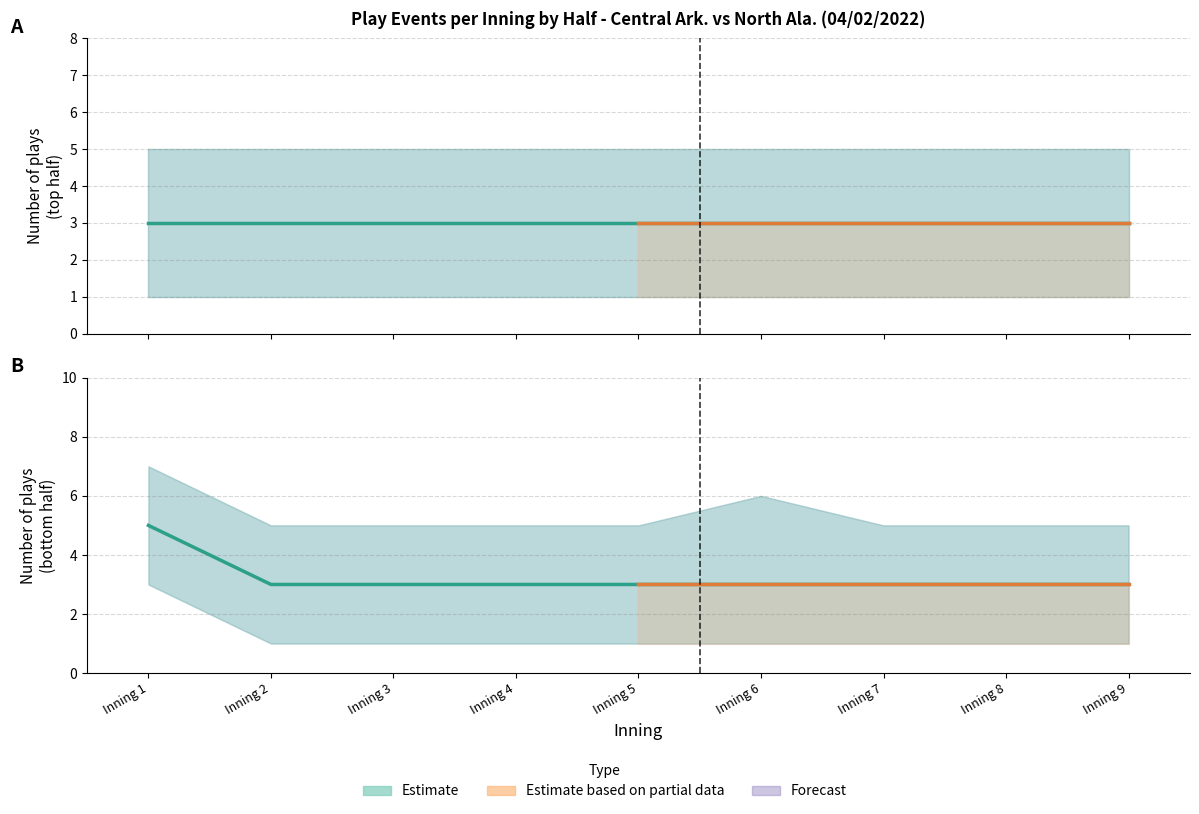

How many lines are shown in the chart?

6